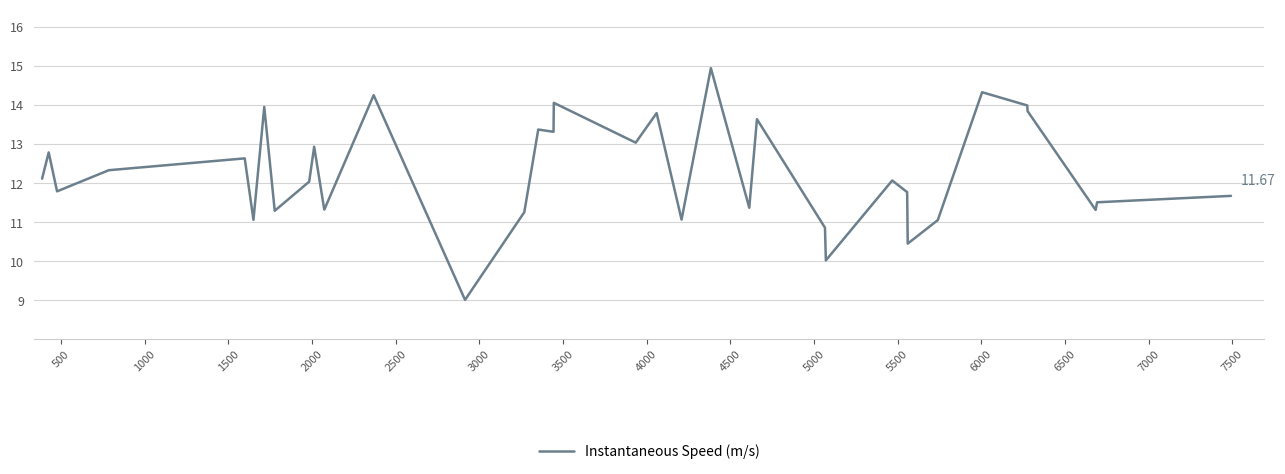

What is the difference between the maximum and minimum values?

5.9